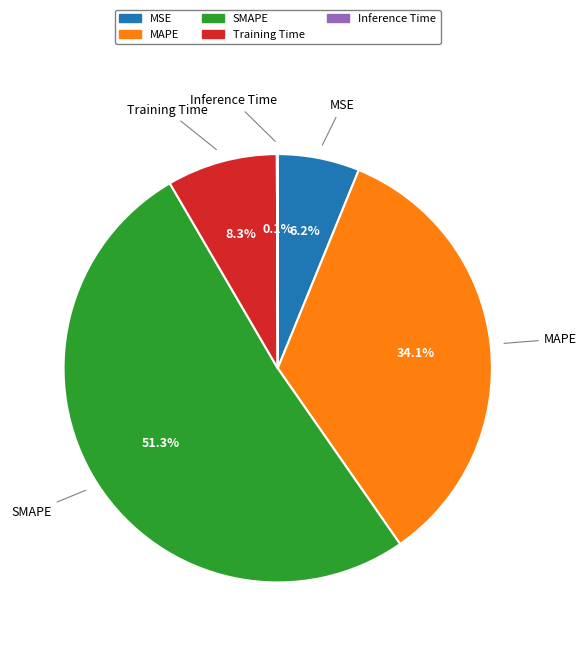

What portion of the pie excludes MAPE?

65.9%